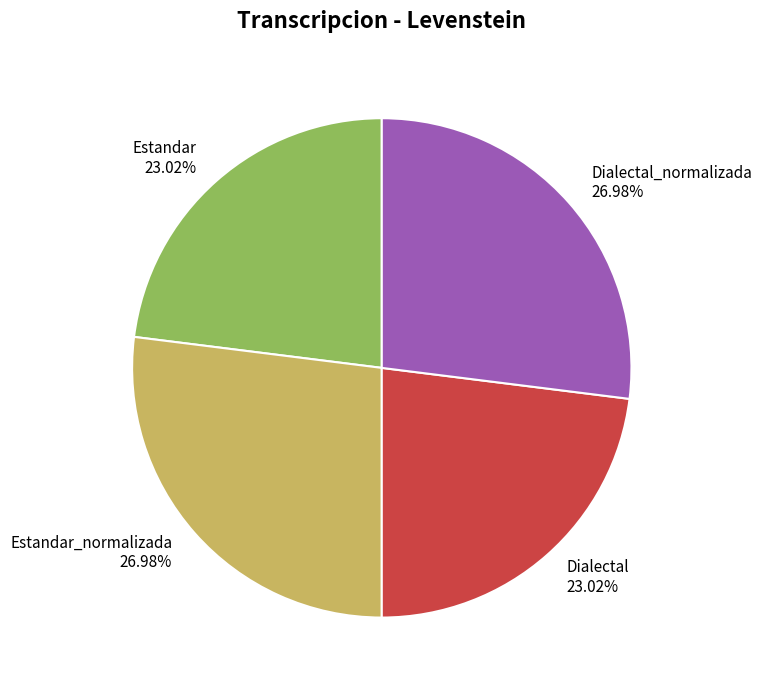

The Dialectal_normalizada slice represents 27% of the pie. True or false?

True